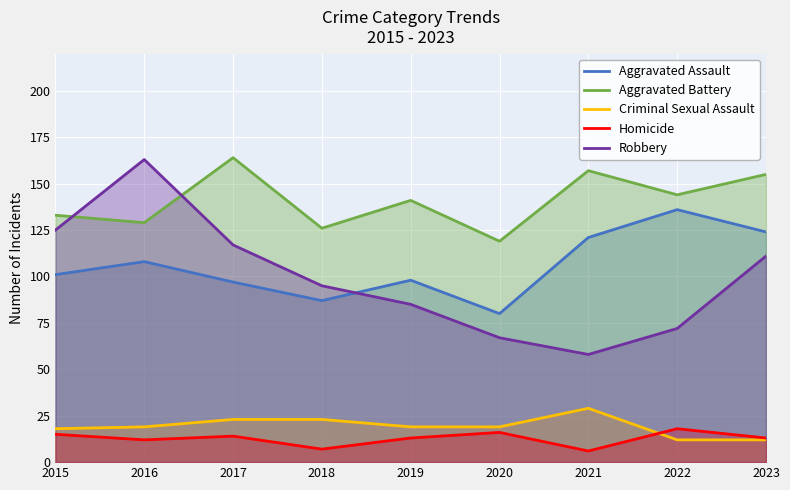

Which category has the highest value in the Aggravated Battery series?

2017